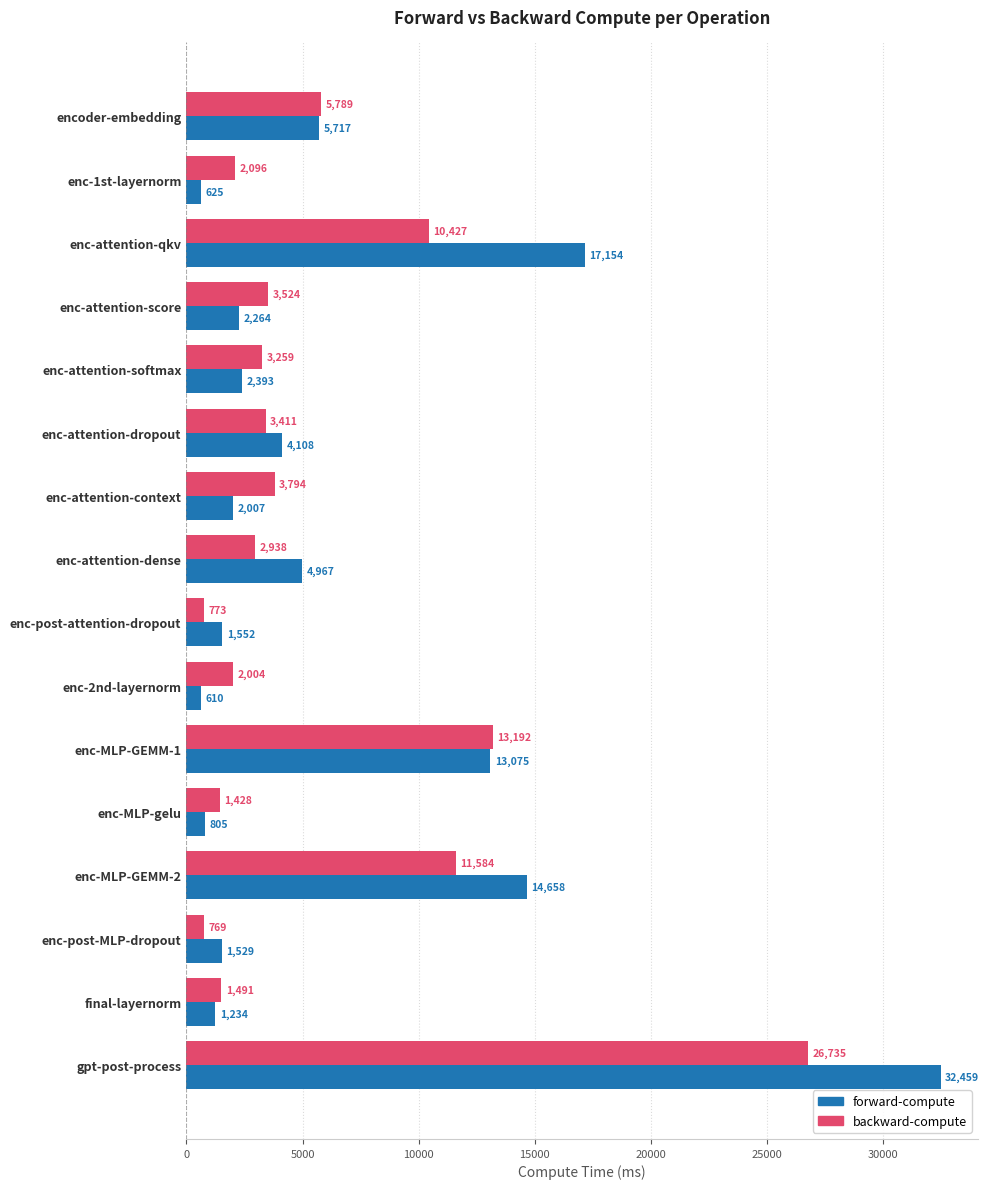

How many values in the forward-compute series are below 2392?

8